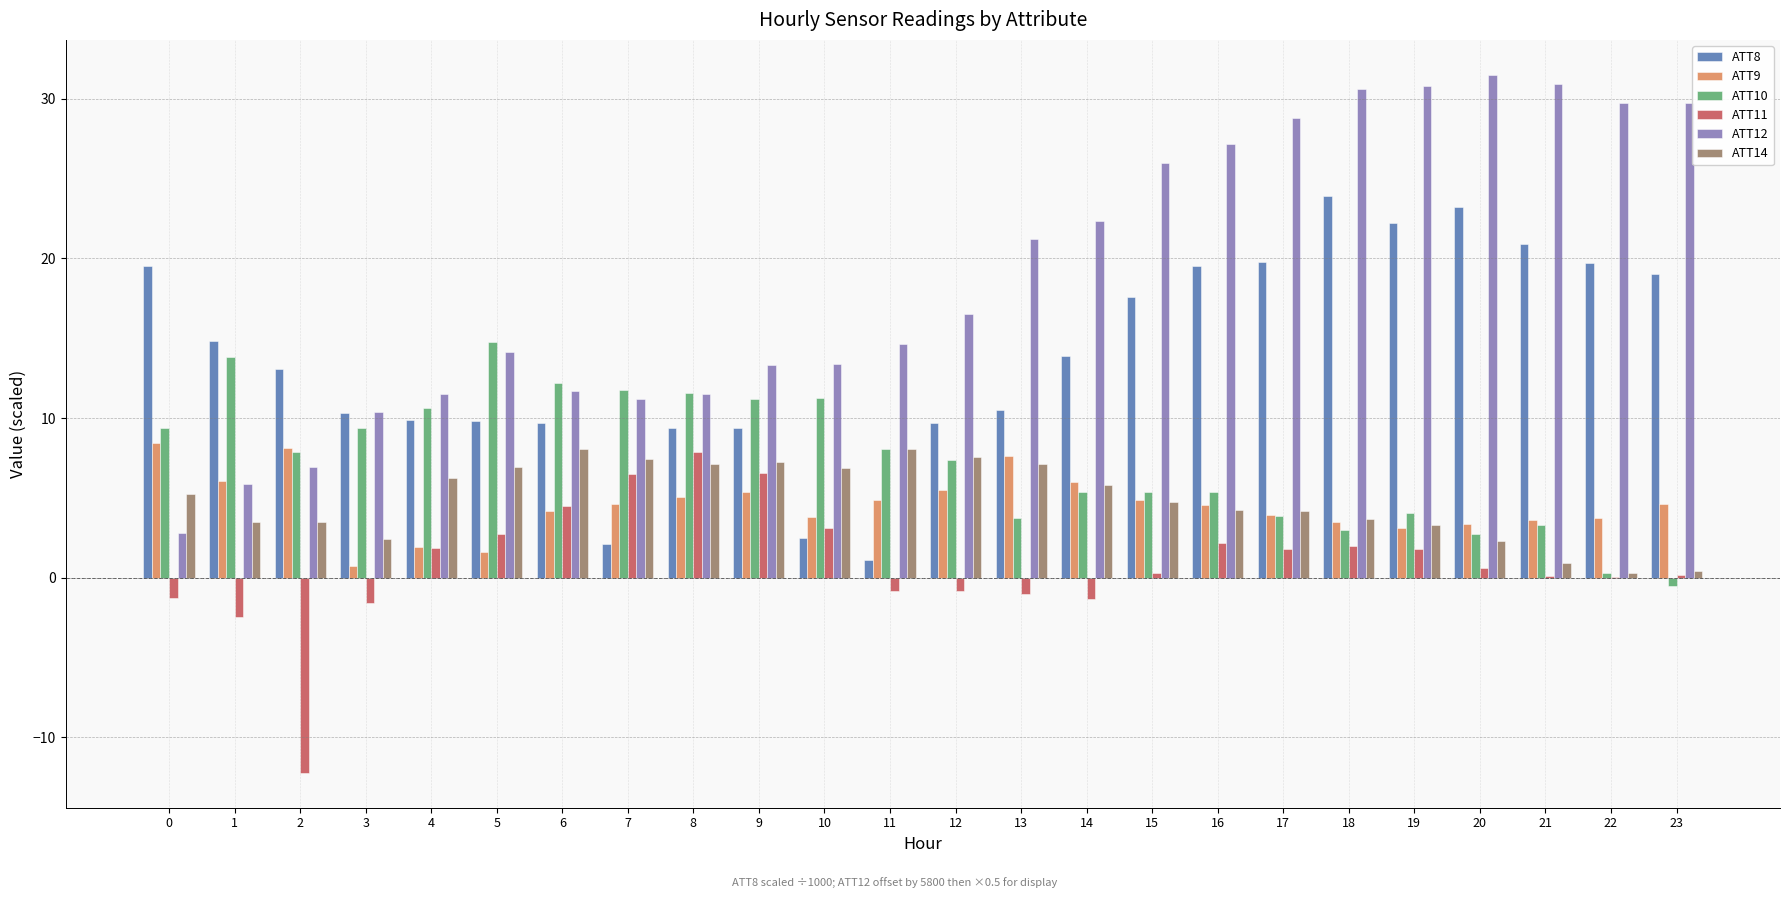

How many distinct data groups are displayed?

6